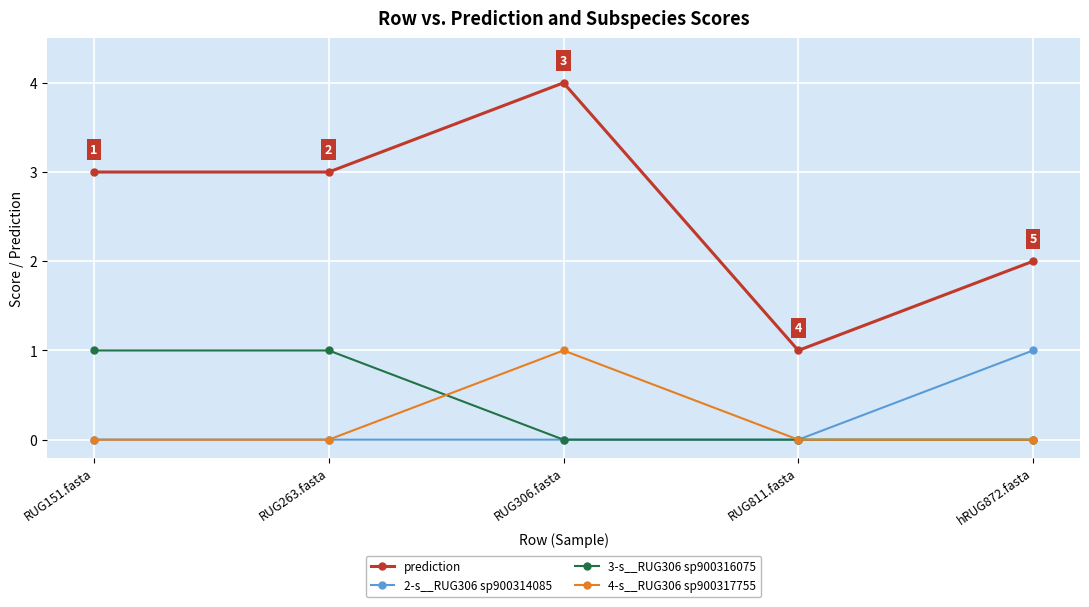

Which label corresponds to the largest value in the chart?

RUG306.fasta